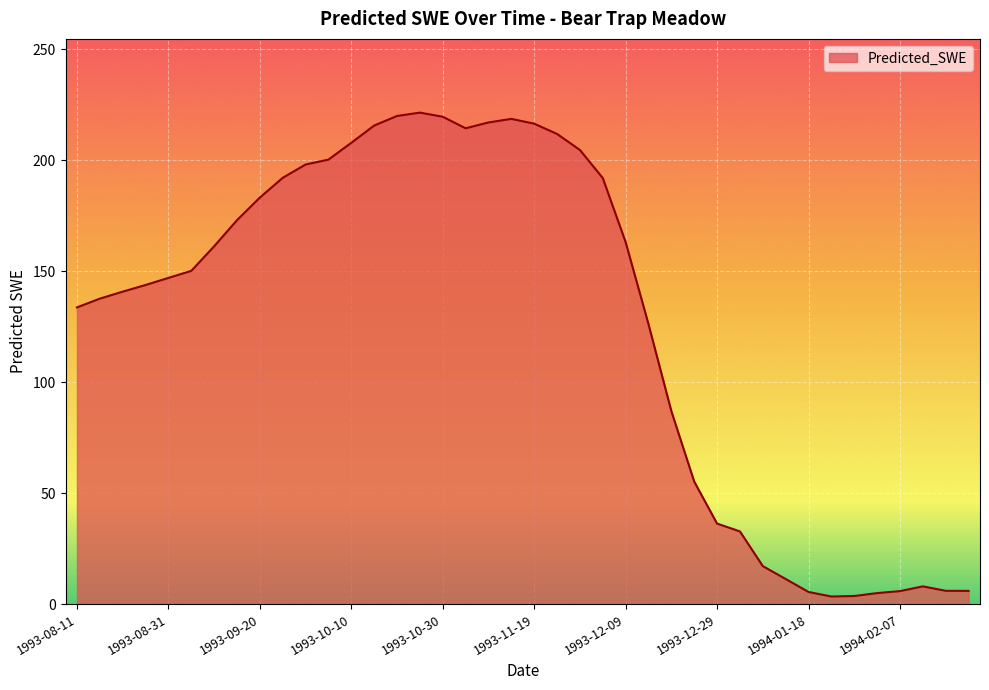

What is the greatest value displayed?

221.5